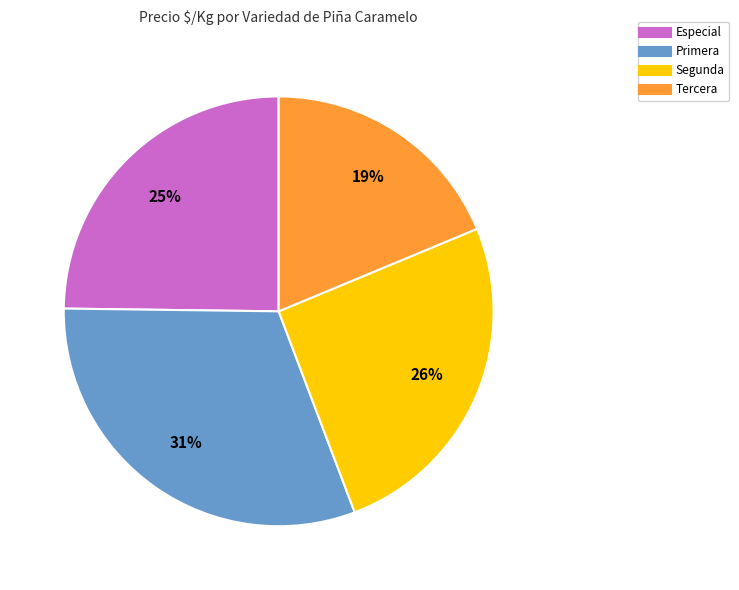

To the nearest percent, what percentage of the pie is Especial?

25%